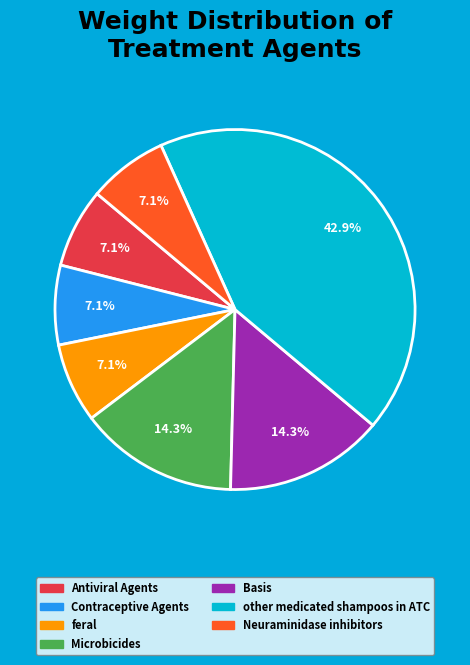

How many segments does this pie chart have?

7